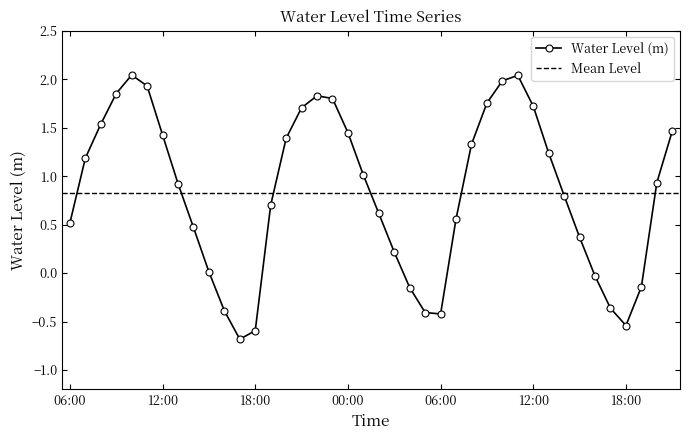

What is the greatest value displayed?

2.0